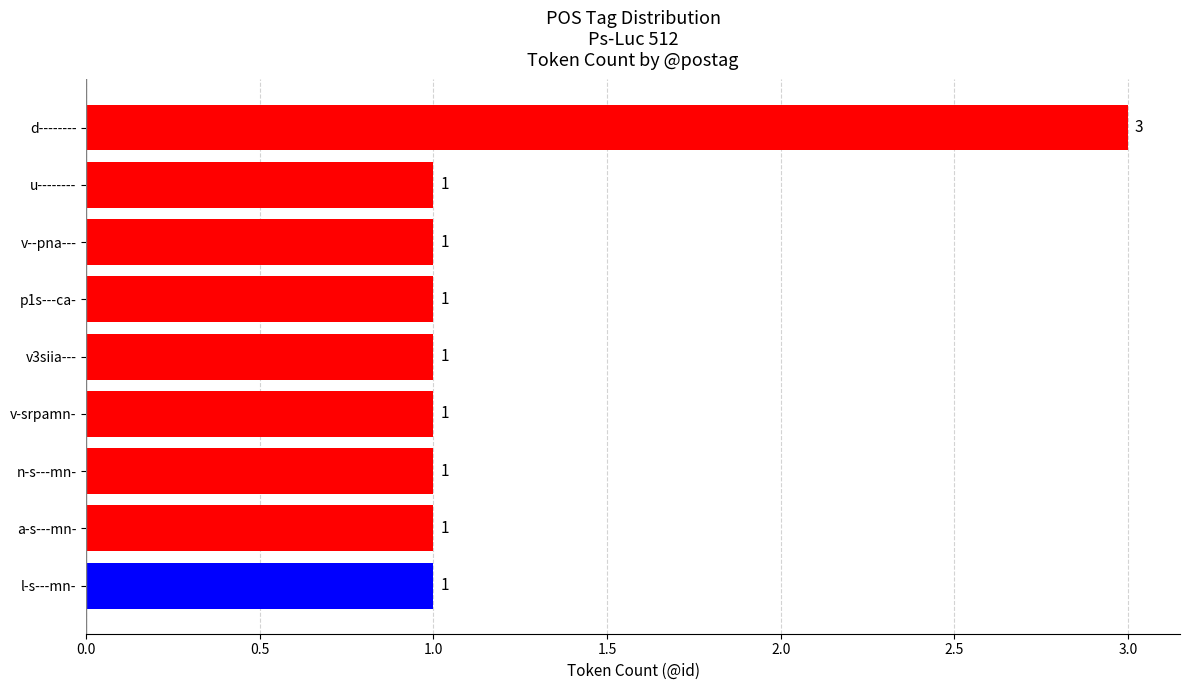

How many values are between 1 and 2?

8